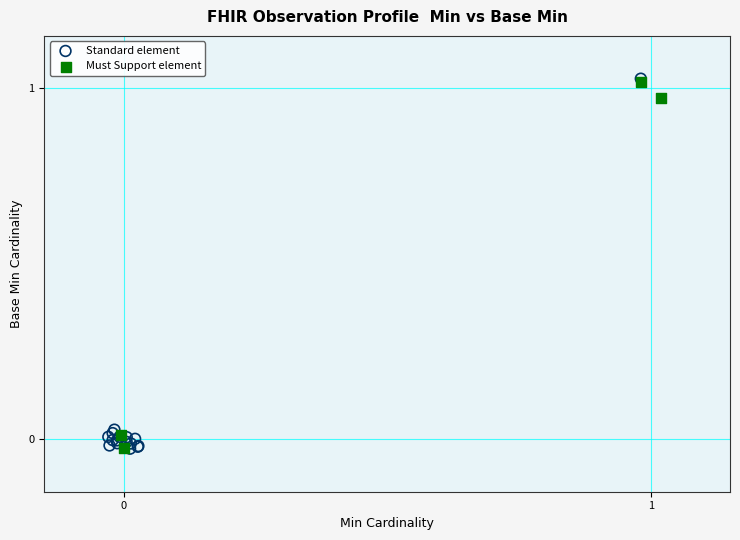

Which series has the widest spread of Y values?

Standard element